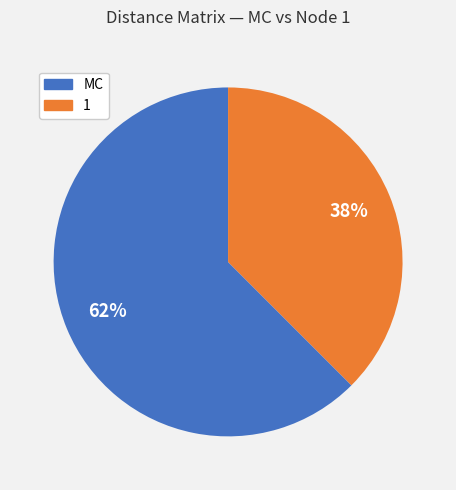

To the nearest percent, what is the average slice percentage?

50%